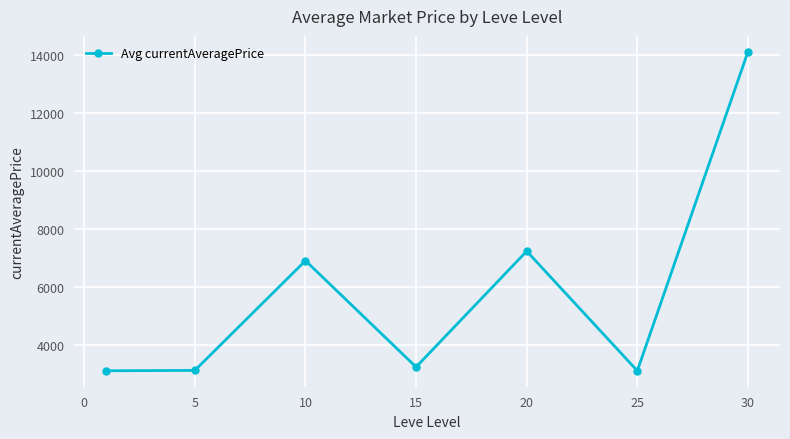

What is the value of the 5th point from the left?

7224.5